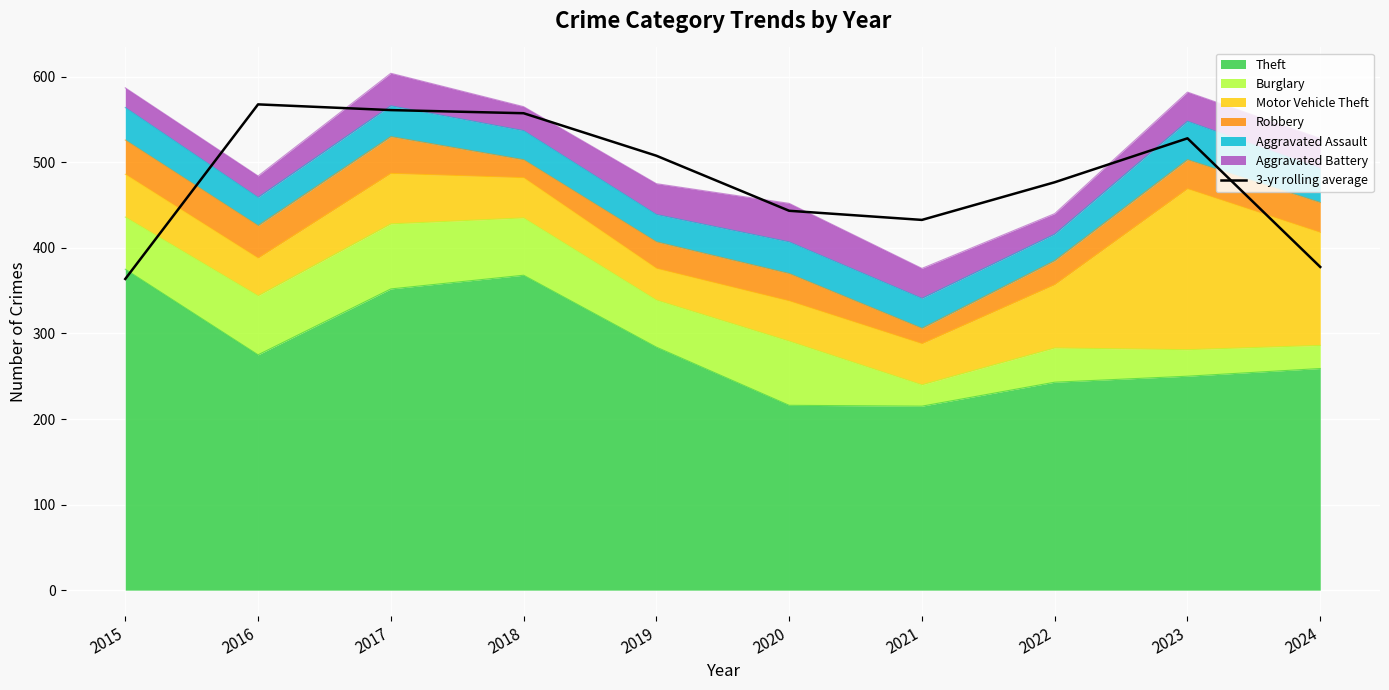

How many categories are shown in the chart?

10